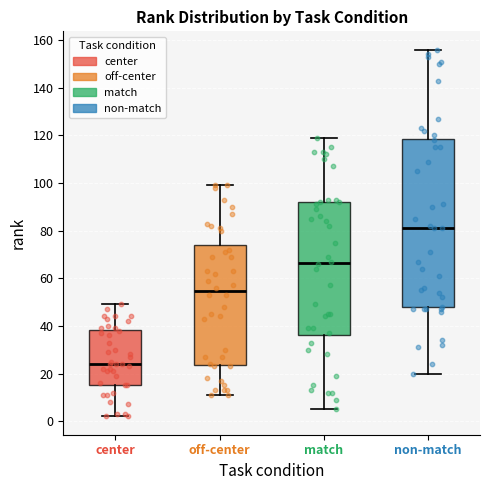

Reading left to right, read every box against the y-axis: the position of its median line, the range the box covers, and the ends of its whiskers. The values are not printed on the chart, so give them approximately, as read against the axis.

center: median 24, box 16 to 38, whiskers 2 to 50
off-center: median 54, box 24 to 74, whiskers 12 to 100
match: median 66, box 36 to 92, whiskers 6 to 120
non-match: median 82, box 48 to 118, whiskers 20 to 156